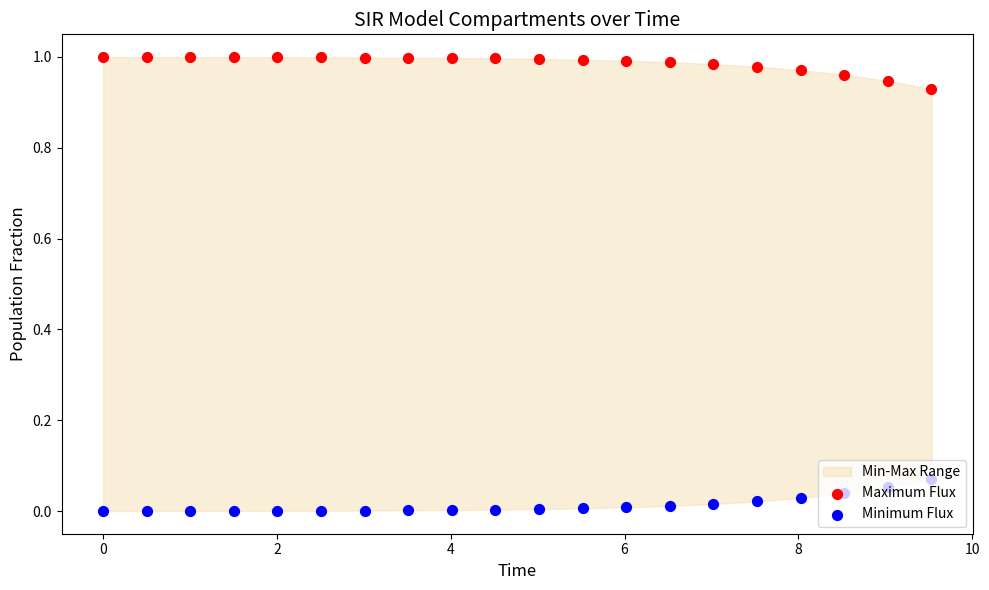

Which series has the largest total across all categories?

Maximum Flux